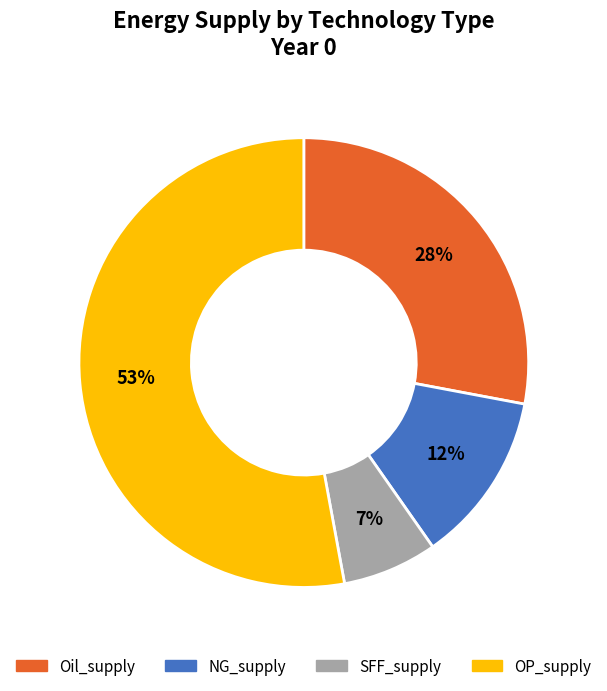

How many segments does this pie chart have?

4